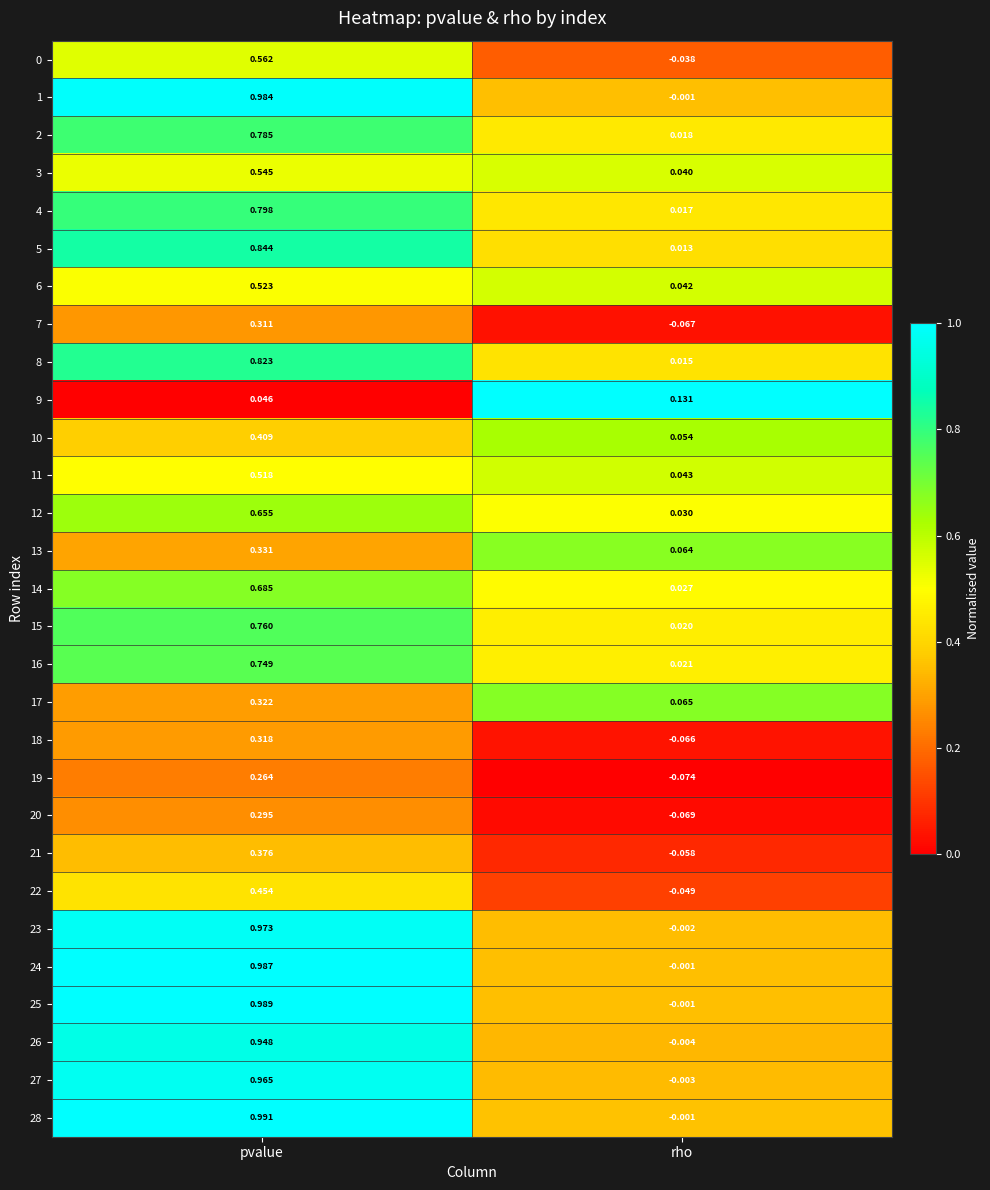

At which category does the chart reach its peak across all series?

pvalue